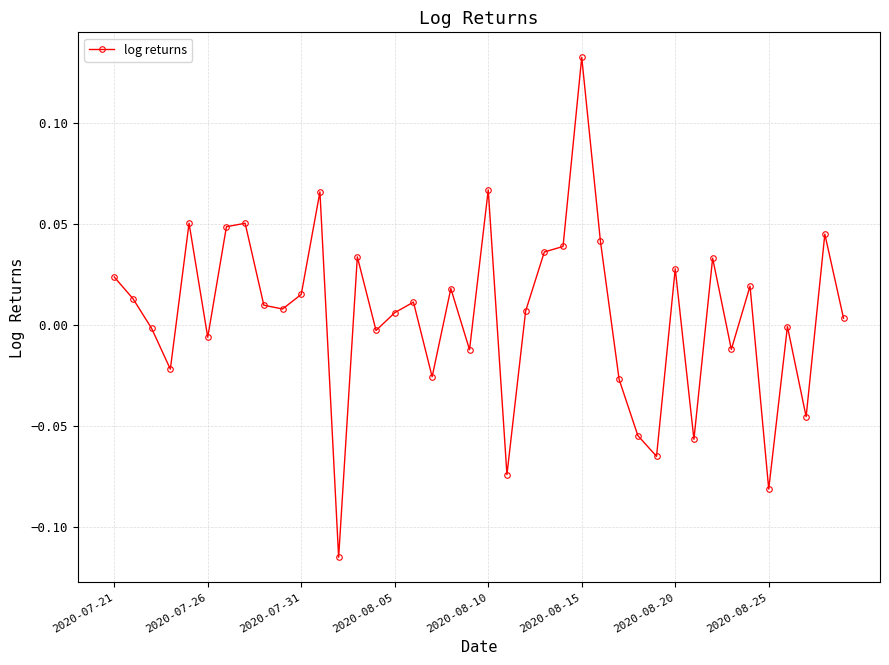

True or false: there are more than 1 points higher than both neighbors.

True